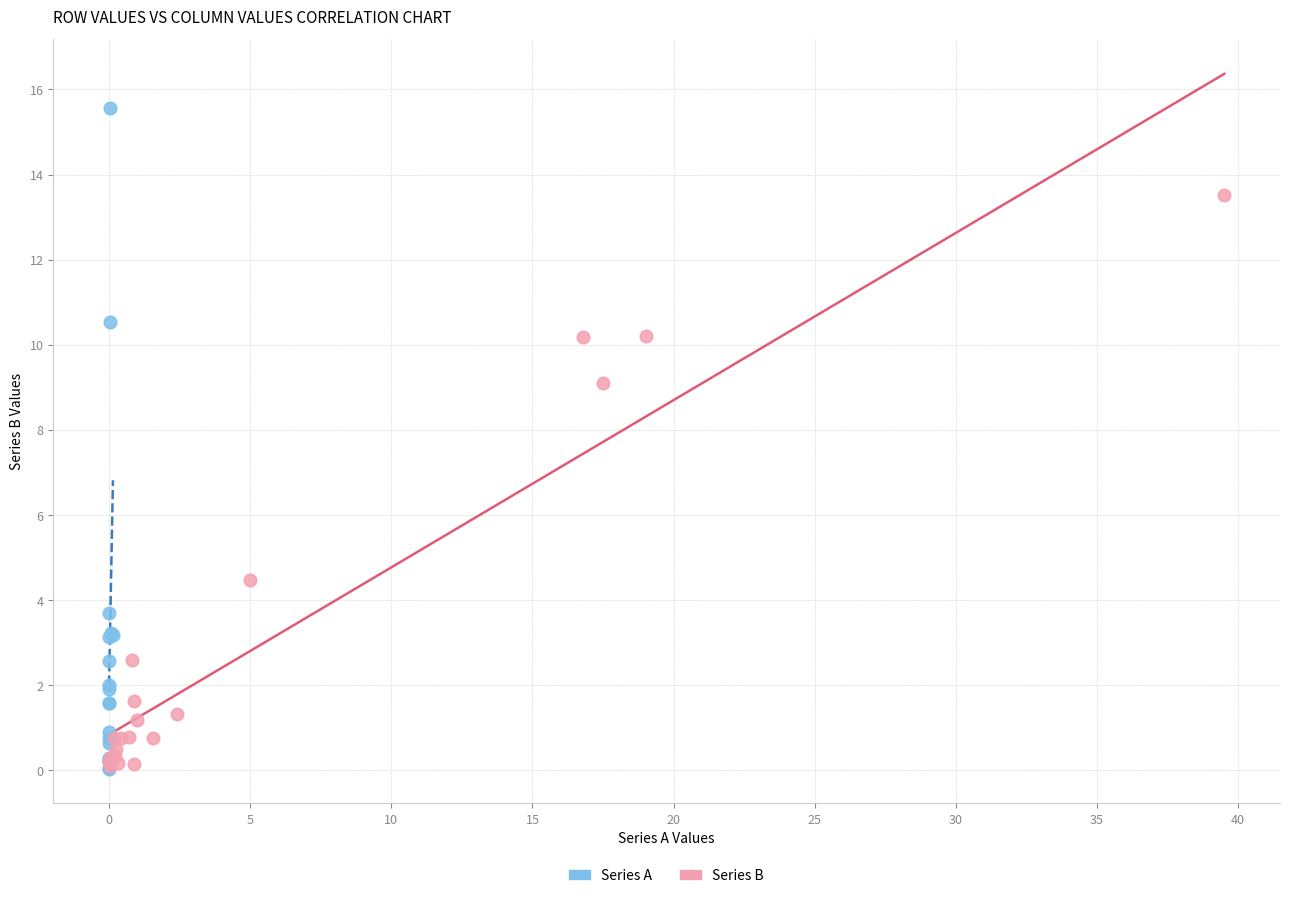

What are all the series names shown in the legend?

Series A, Series B